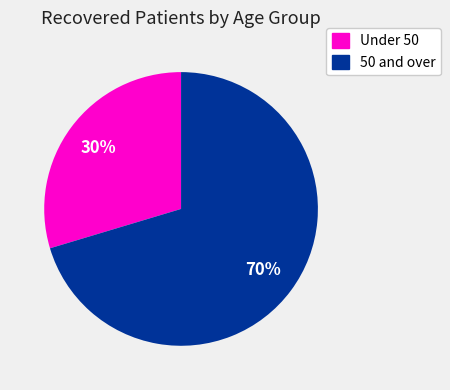

To the nearest percent, what is the average slice percentage?

50%